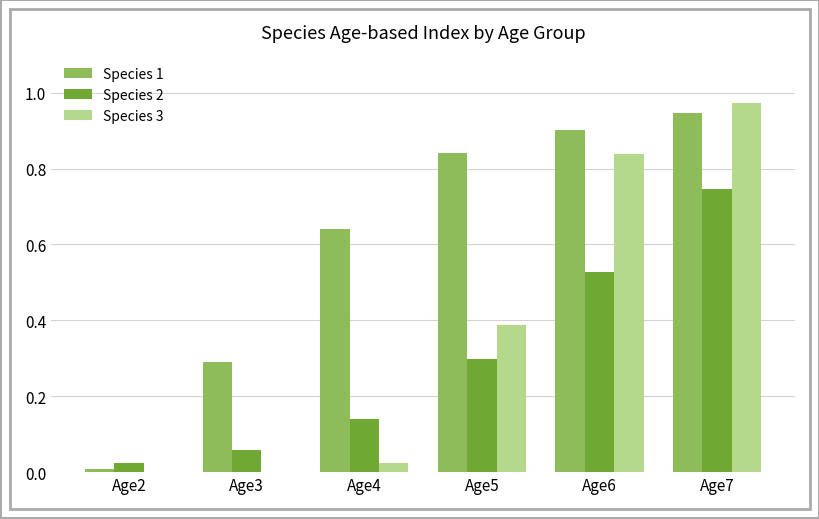

Which series has the largest range (max minus min)?

Species 3